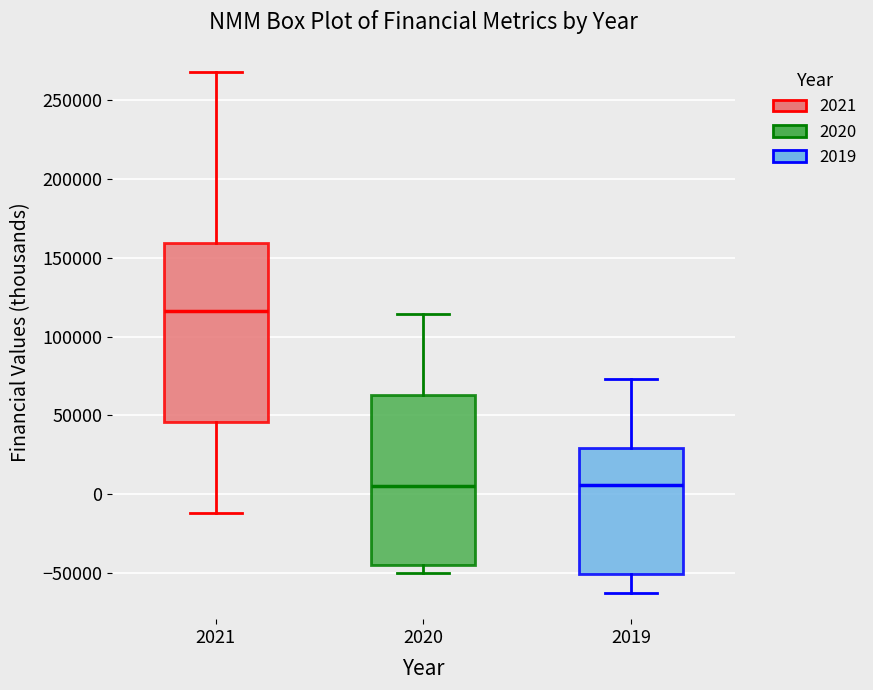

Comparing the boxes themselves (not the whiskers), which one is the tallest?

2021